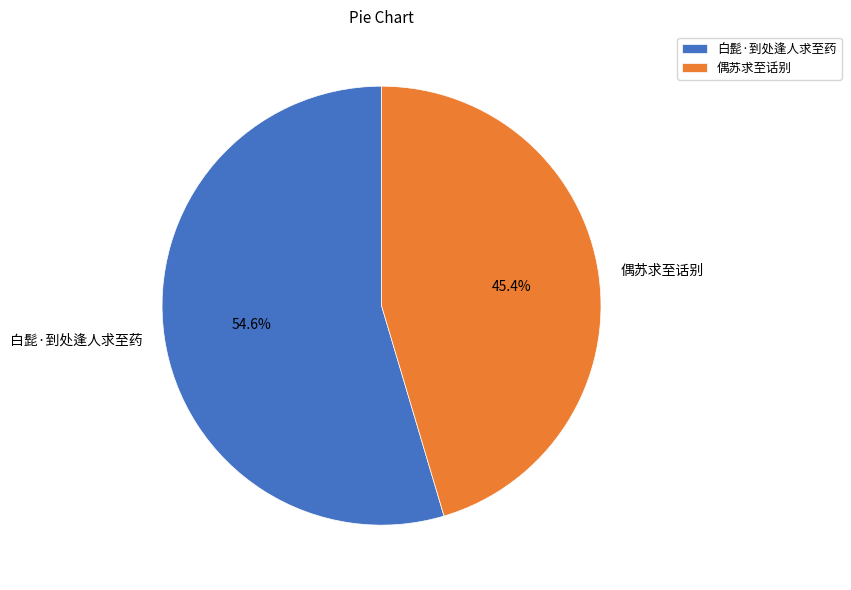

To the nearest percent, what percentage of the pie is 白髭·到处逢人求至药?

55%